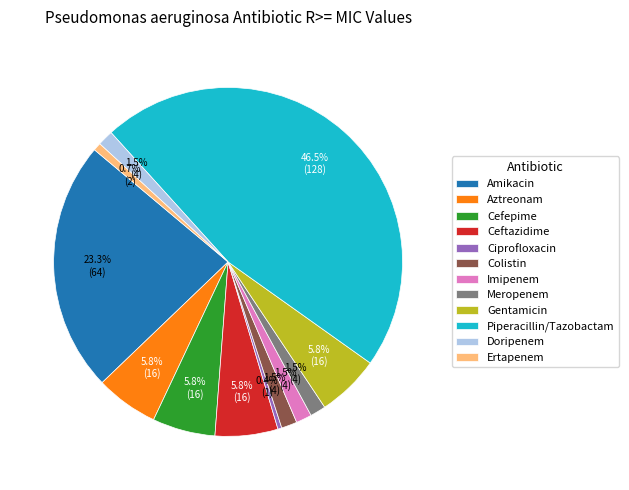

Is there a majority slice in this chart?

No